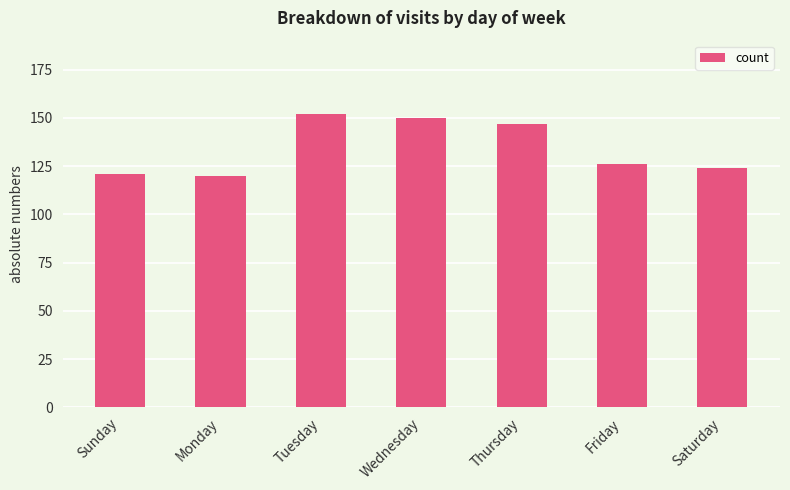

What is the ratio of the value at Saturday to the value at Wednesday?

0.8